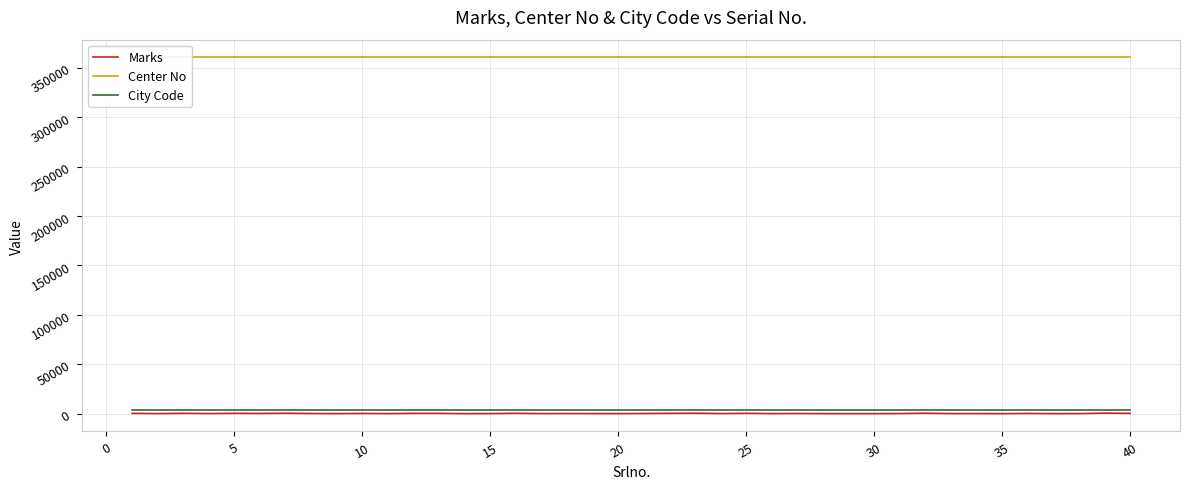

The value of Marks at 30 is 42. True or false?

False